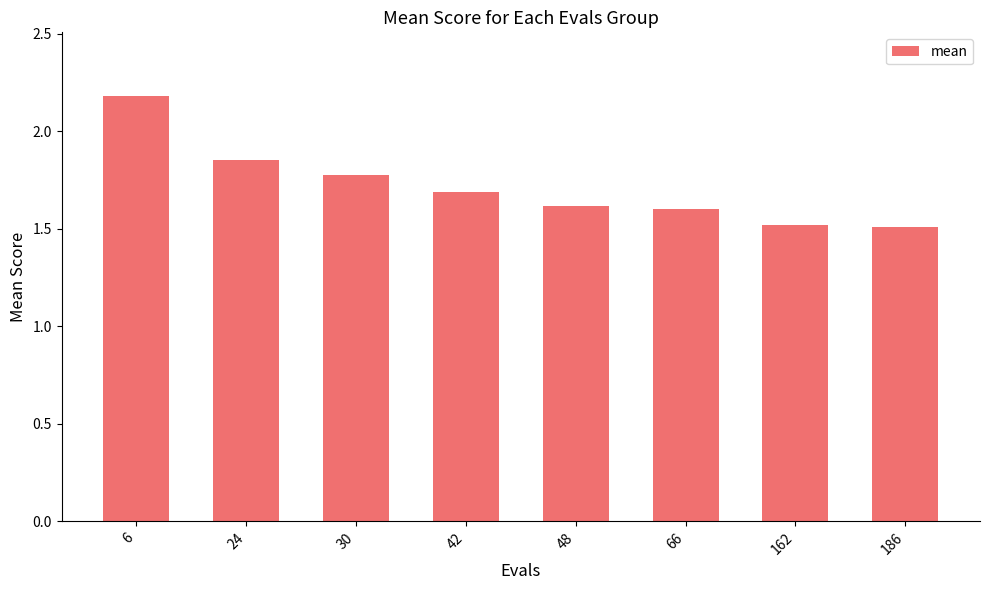

What is the minimum value shown in the chart?

1.5